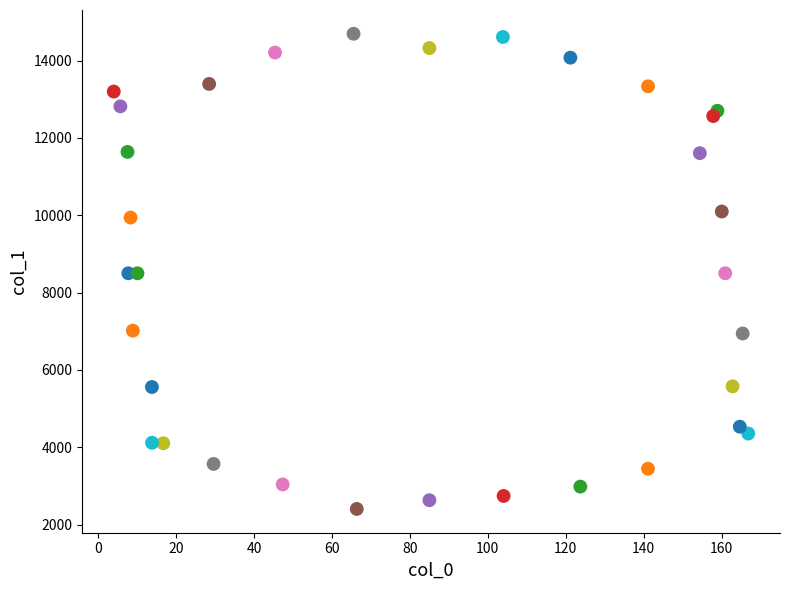

What is the range of Y values (max minus min)?

12291.1